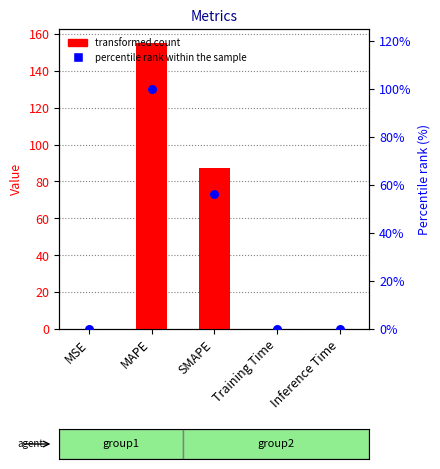

Which series has the largest total across all categories?

col_1